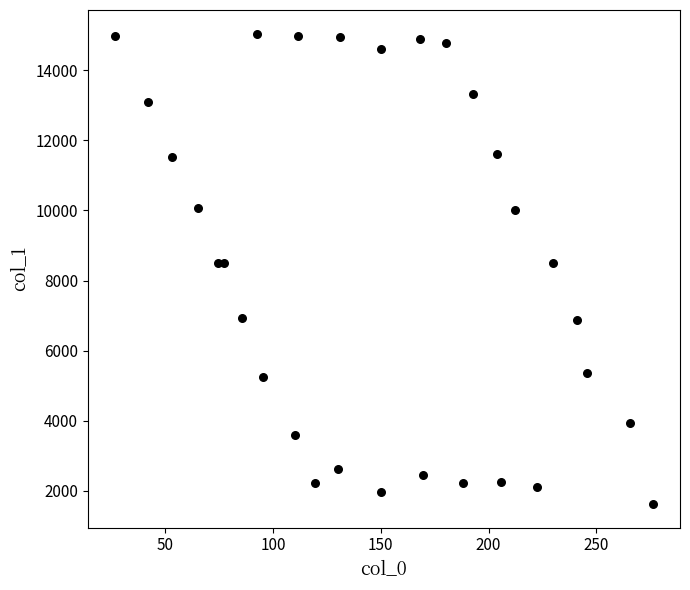

What is the range of Y values (max minus min)?

13420.6